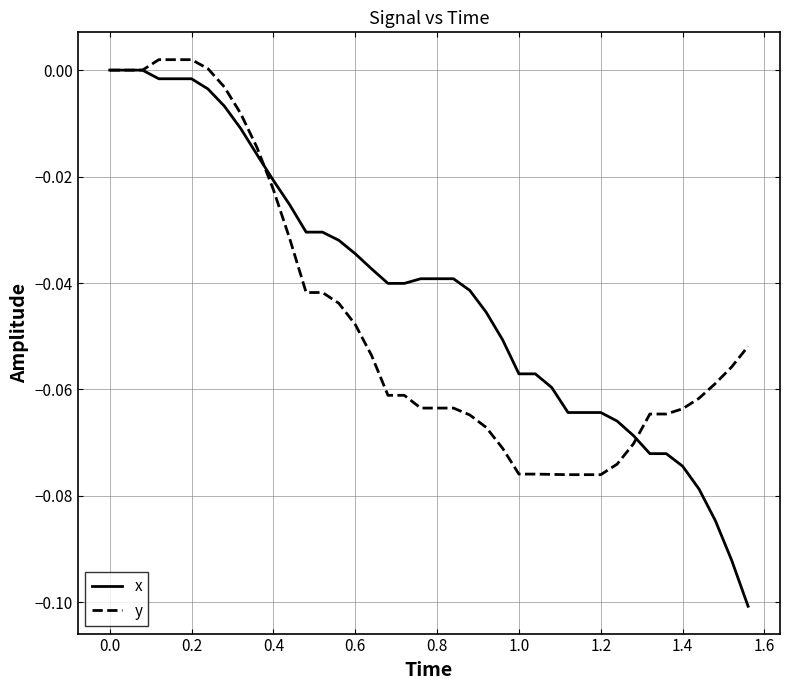

Which series has the largest range (max minus min)?

x